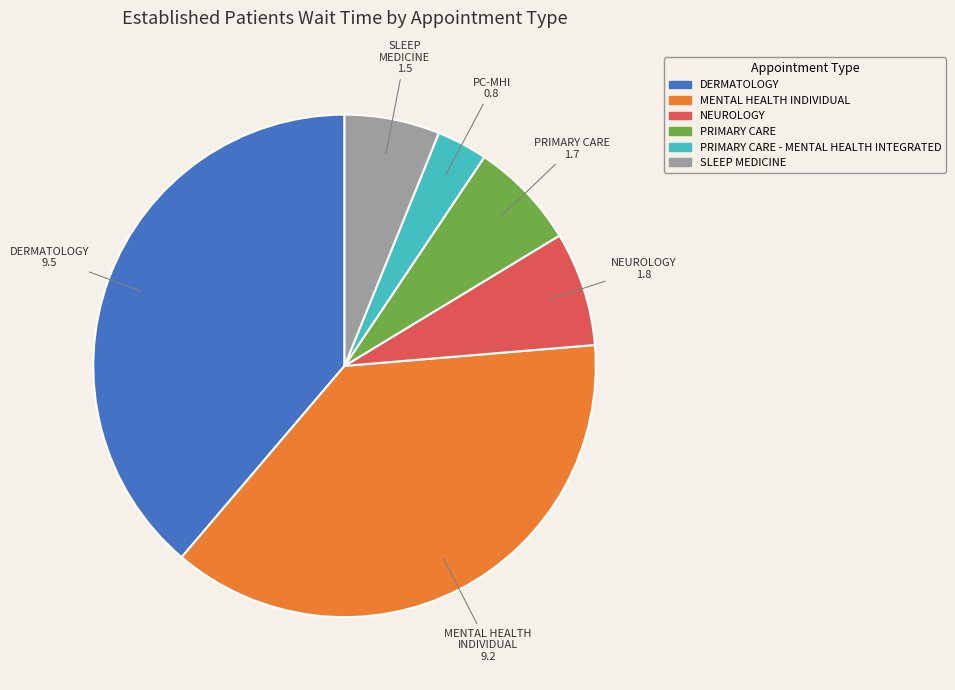

Is there a majority slice in this chart?

No